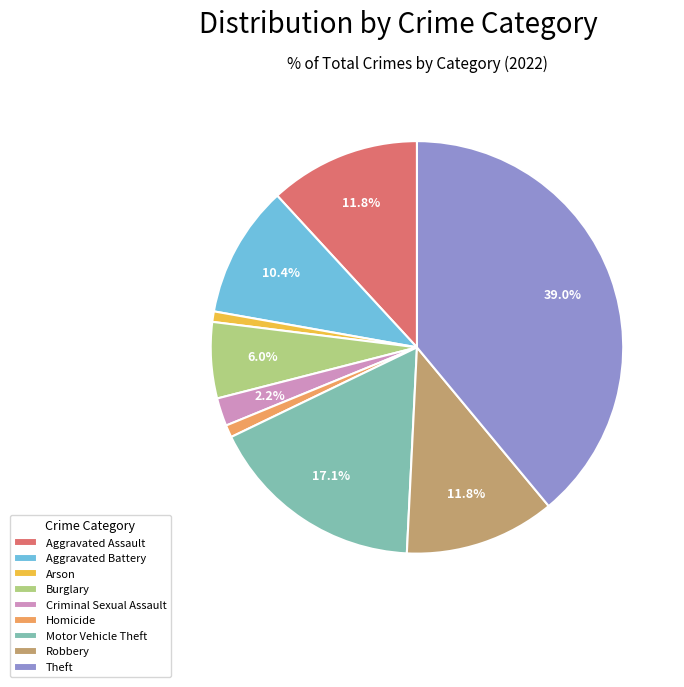

To the nearest percent, what is the difference between the Theft and Arson slice percentages?

38%